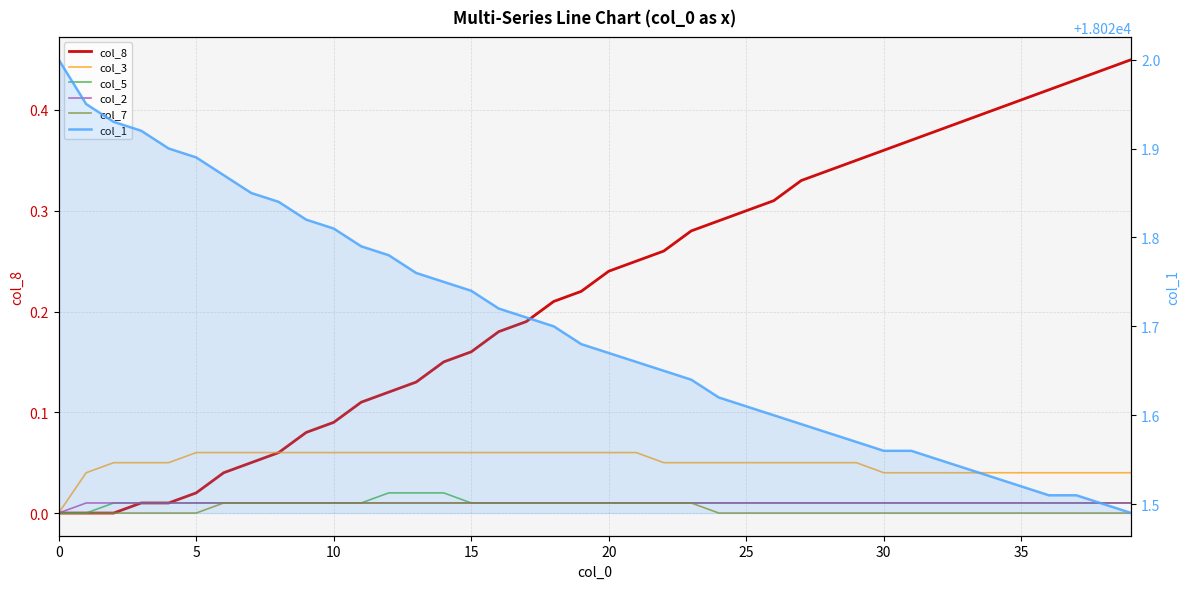

Is it true that col_1 equals 18021.6 at 27?

True